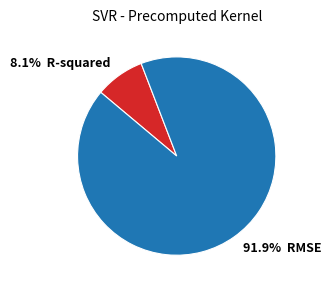

How many segments does this pie chart have?

2